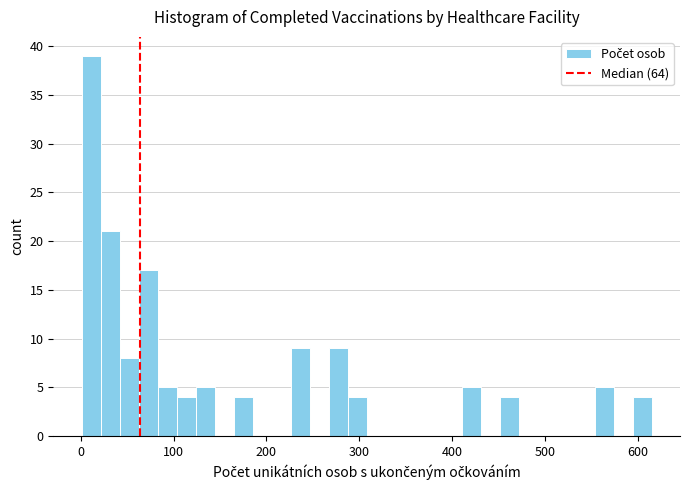

Around what value on the x-axis is the tallest bar? Give the approximate position of its centre, as read against the axis.

10